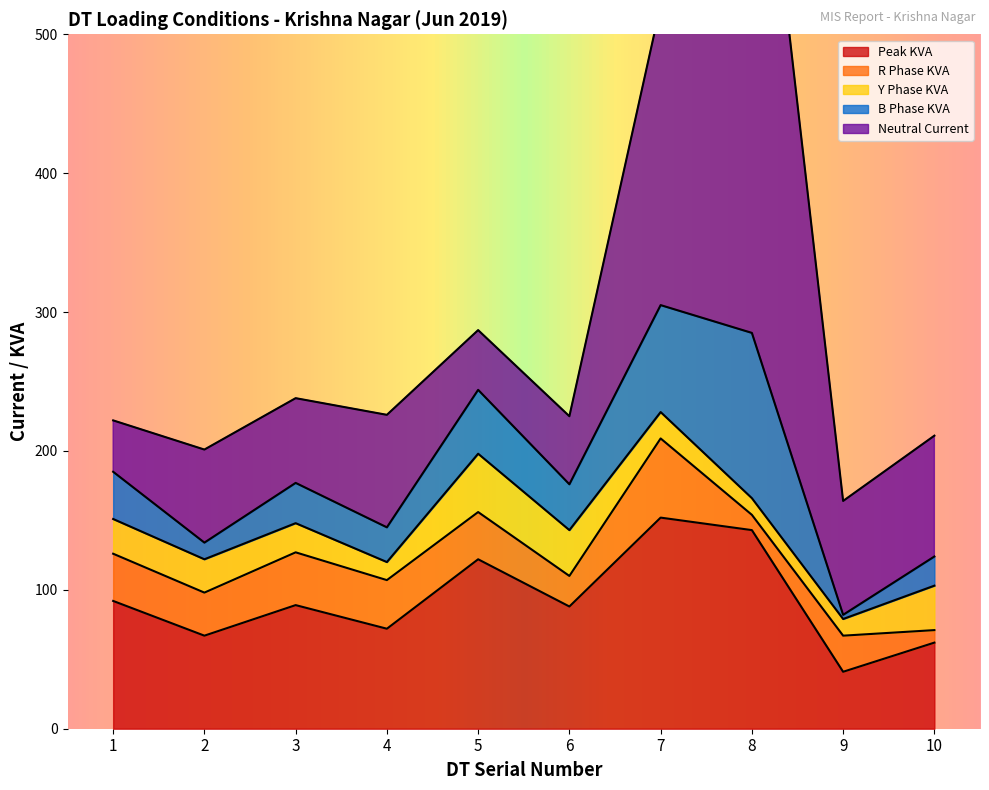

Does the chart have visible grid lines?

No